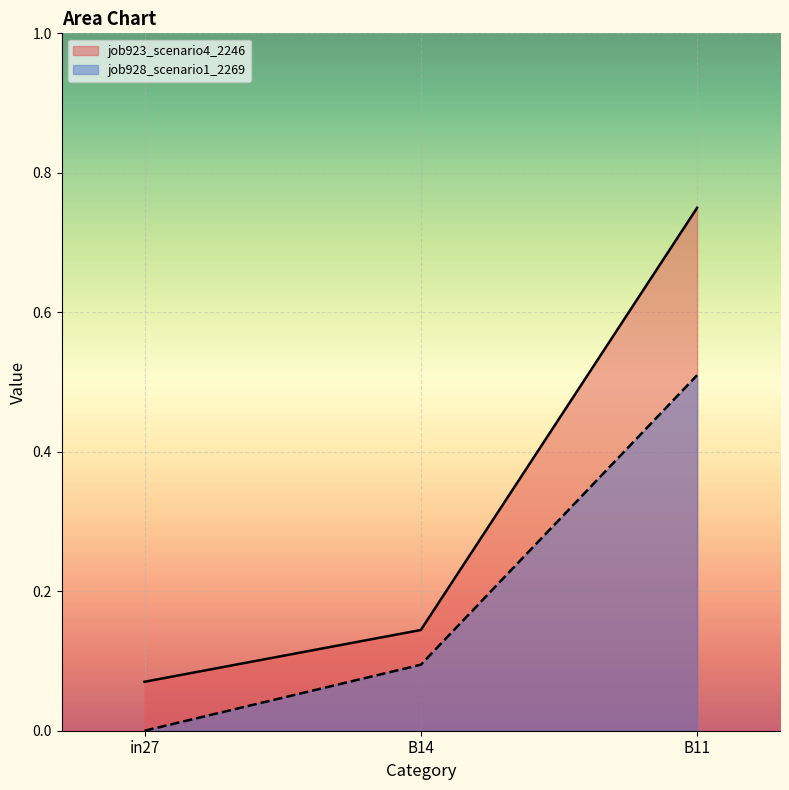

The job923_scenario4_2246 series shows 1.1 at B11. True or false?

False